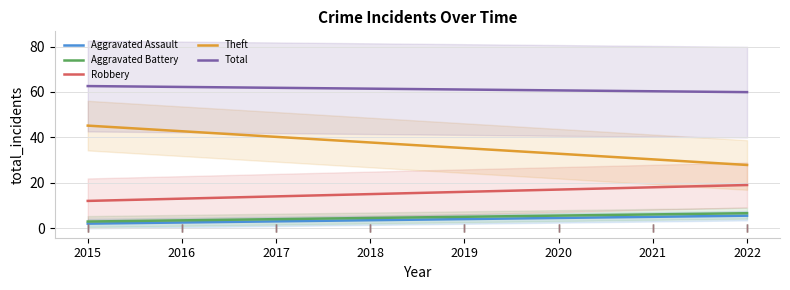

Reading left to right, extract all data points from this chart.

Aggravated Assault: 2015=2.0	2016=2.5	2017=3.0	2018=3.5	2019=4.0	2020=4.5	2021=5.0	2022=5.5
Aggravated Battery: 2015=2.9	2016=3.4	2017=4.0	2018=4.5	2019=5.0	2020=5.5	2021=6.1	2022=6.6
Robbery: 2015=12.0	2016=13.0	2017=14.0	2018=15.0	2019=16.0	2020=17.0	2021=18.0	2022=19.0
Theft: 2015=45.2	2016=42.7	2017=40.2	2018=37.7	2019=35.3	2020=32.8	2021=30.3	2022=27.8
Total: 2015=62.6	2016=62.2	2017=61.8	2018=61.4	2019=61.1	2020=60.7	2021=60.3	2022=59.9